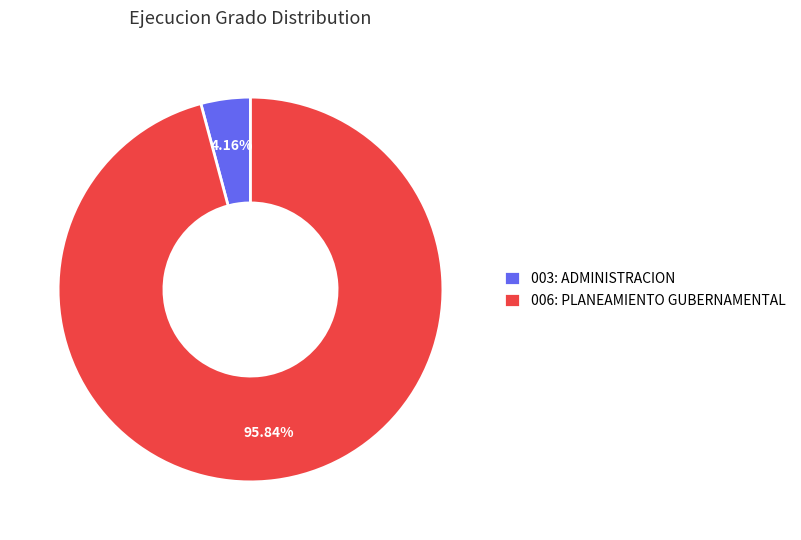

How many slices are in this pie chart?

2